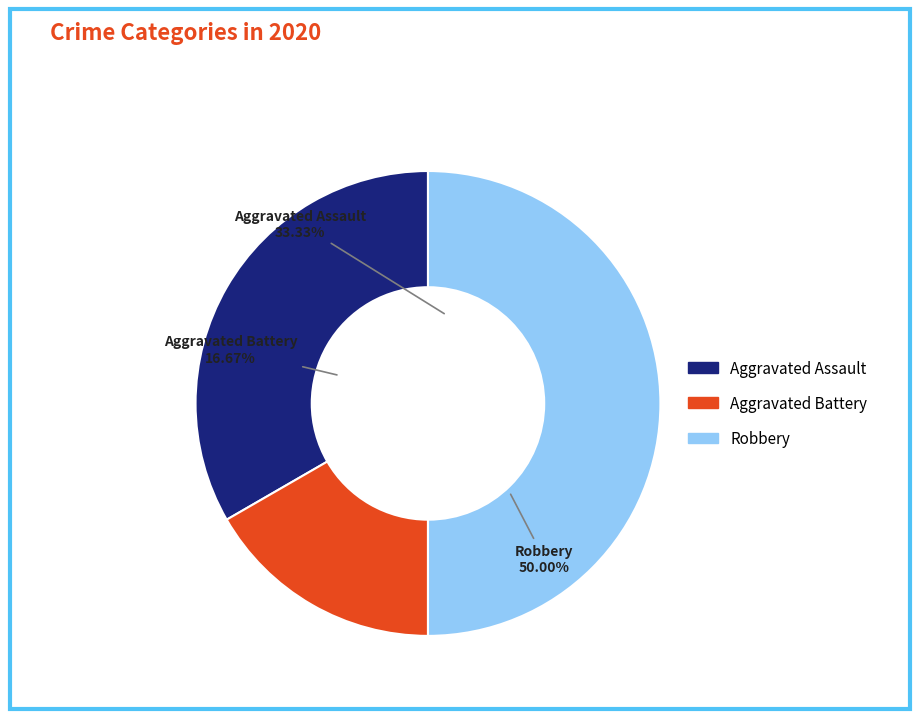

Which category has the smallest portion of the pie?

Aggravated Battery